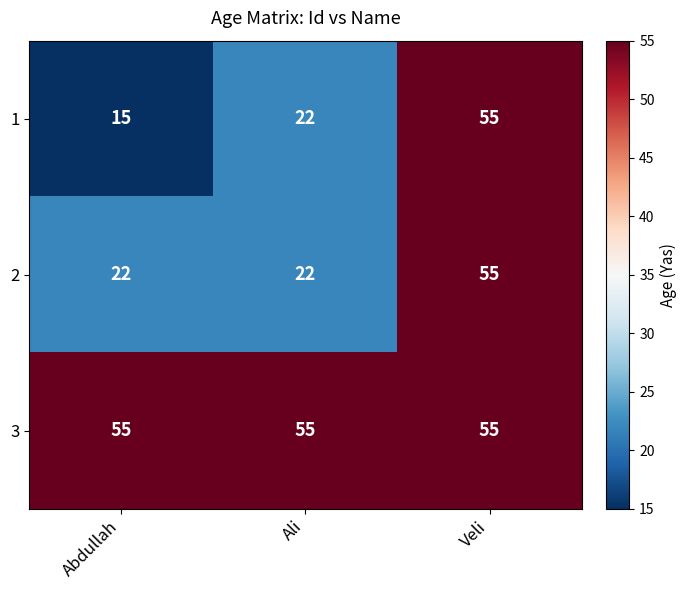

Which series changed the most between Abdullah and Ali?

1